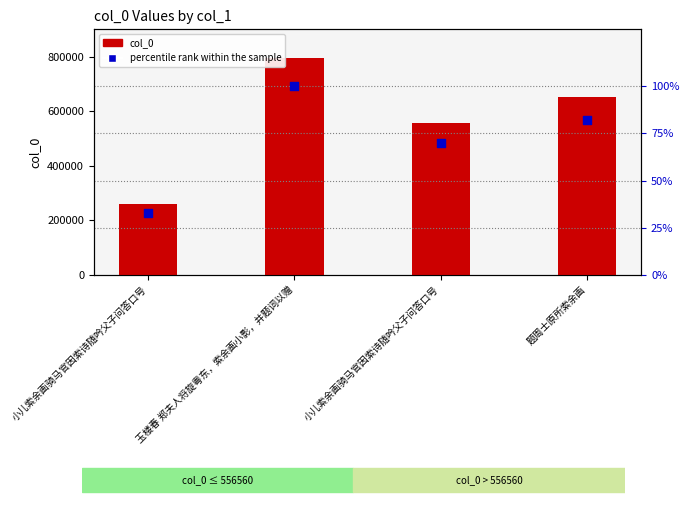

What are all the series names shown in the legend?

col_0, percentile rank within the sample